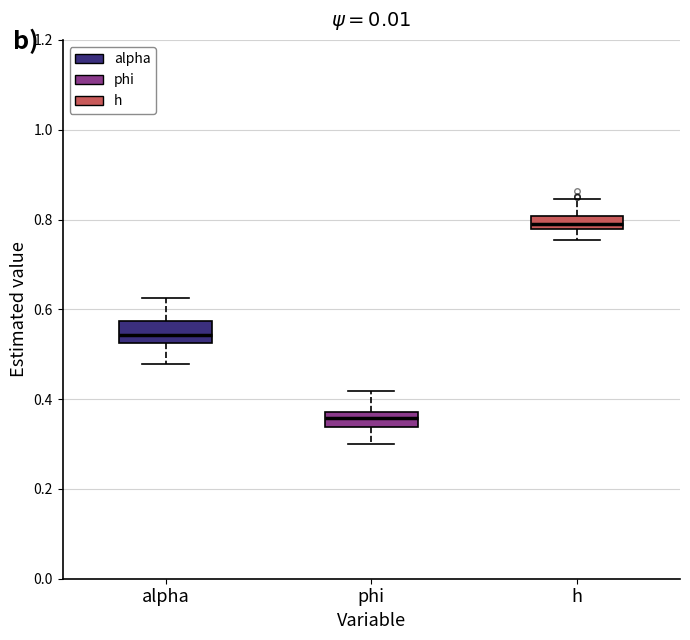

Which box has the lowest median line?

phi